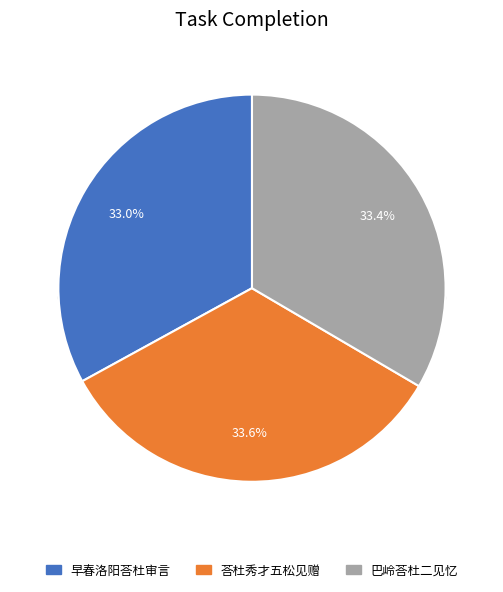

Is there a majority slice in this chart?

No